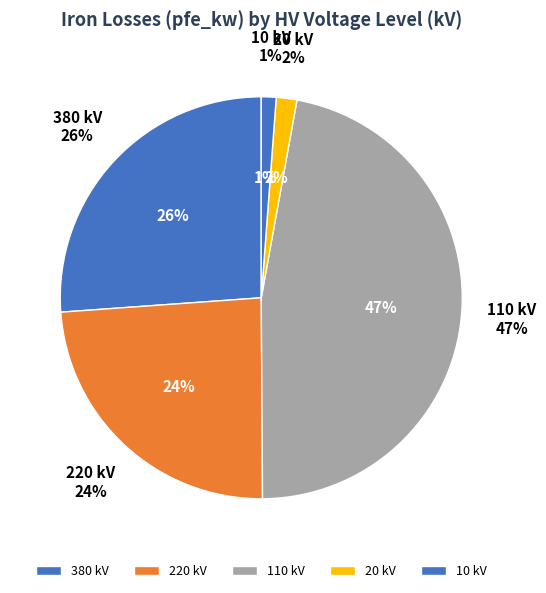

What is the smallest slice in the pie chart?

10